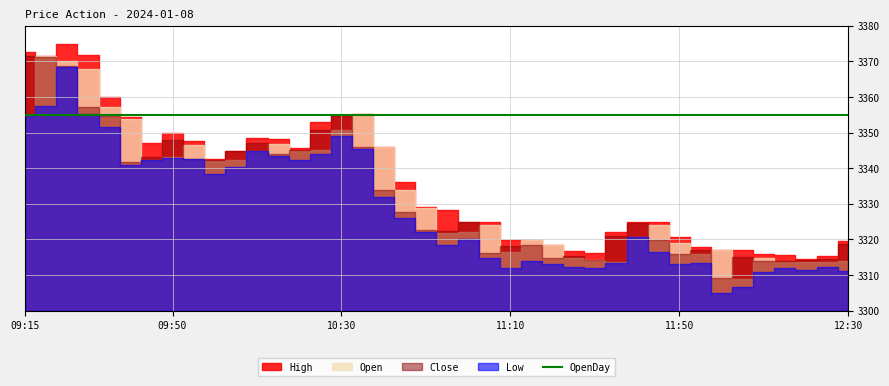

How many intersections are there between Close and Open?

18